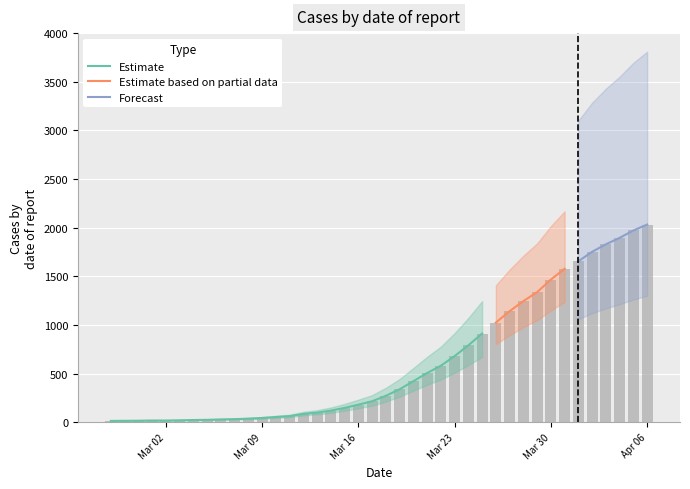

How many data points are above 271?

19